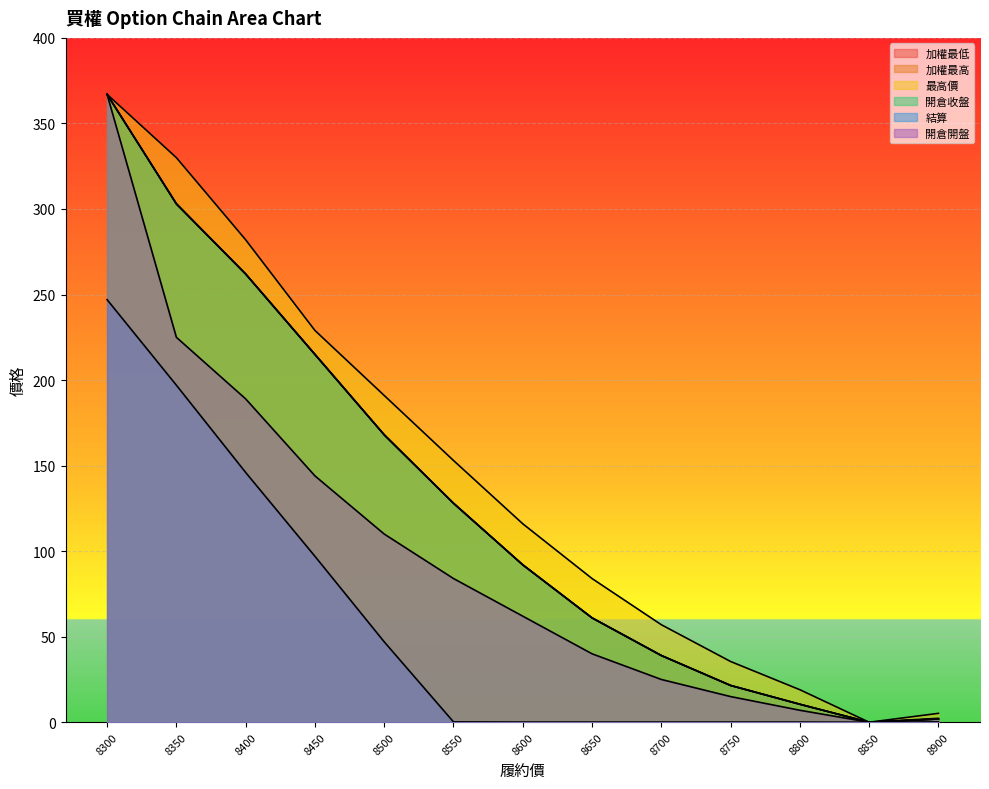

At how many categories does at least one series exceed 288?

2